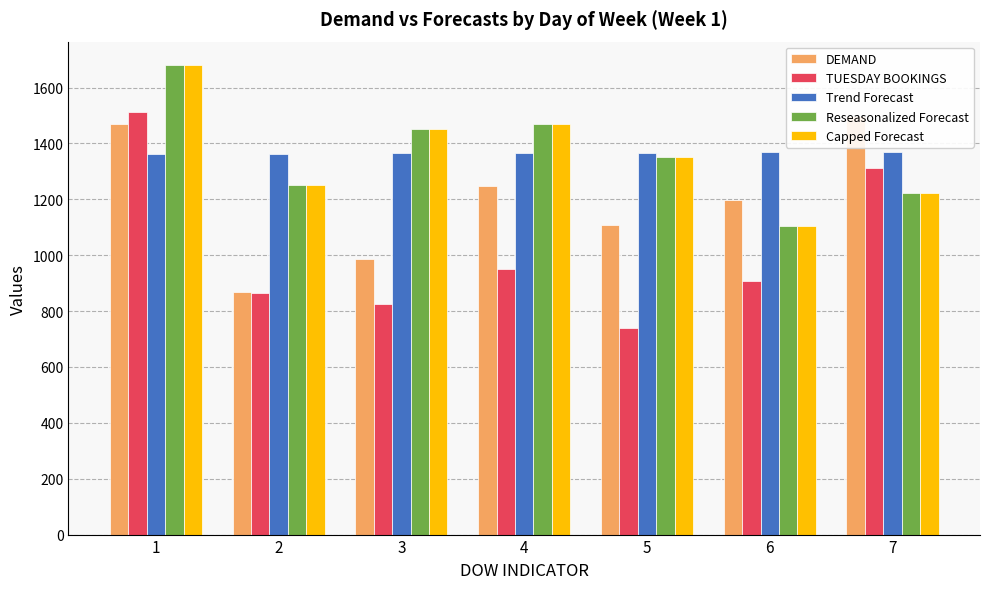

Reading left to right, what are all the values shown in this chart?

DEMAND: 1470.0	870.0	986.0	1247.0	1109.0	1197.0	1500.0
TUESDAY BOOKINGS: 1512.0	864.0	827.0	952.0	740.0	908.0	1311.0
Trend Forecast: 1362.4	1363.6	1364.8	1366.0	1367.2	1368.4	1369.6
Reseasonalized Forecast: 1680.5	1253.0	1450.9	1470.9	1352.5	1105.2	1222.8
Capped Forecast: 1680.5	1253.0	1450.9	1470.9	1352.5	1105.2	1222.8